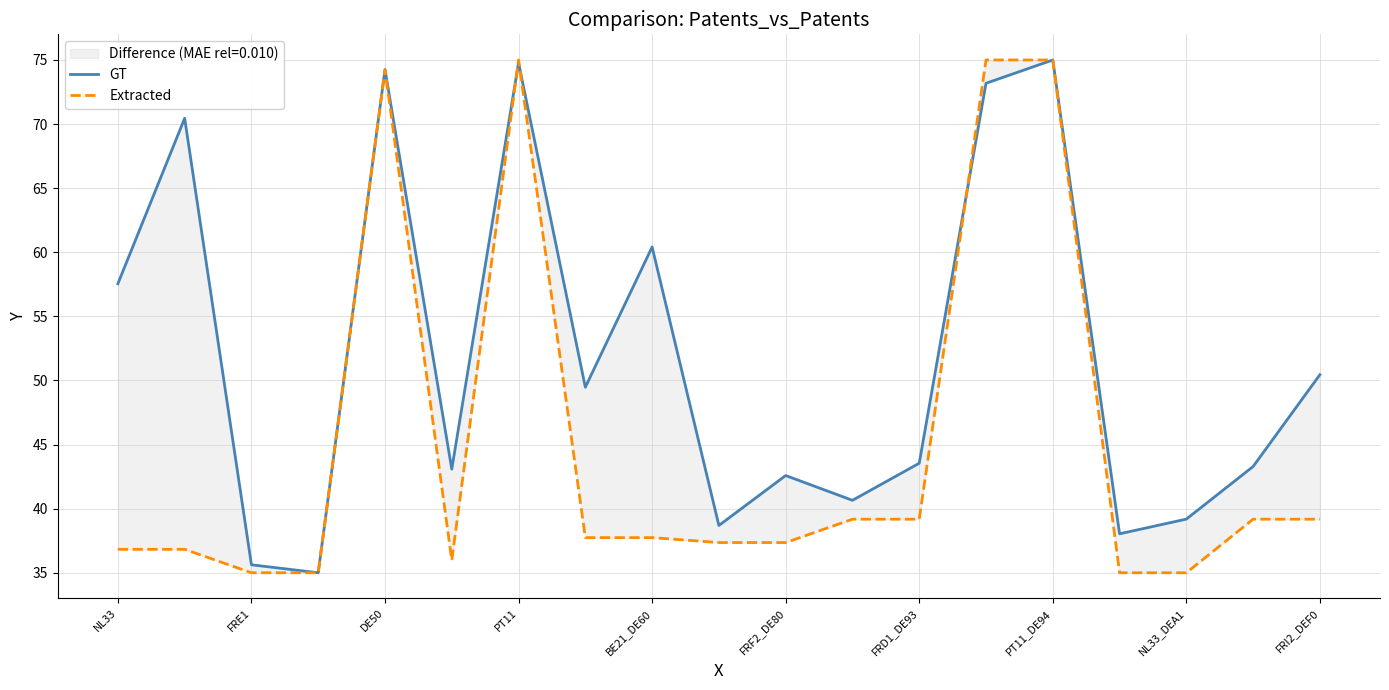

Which series has the largest range (max minus min)?

GT